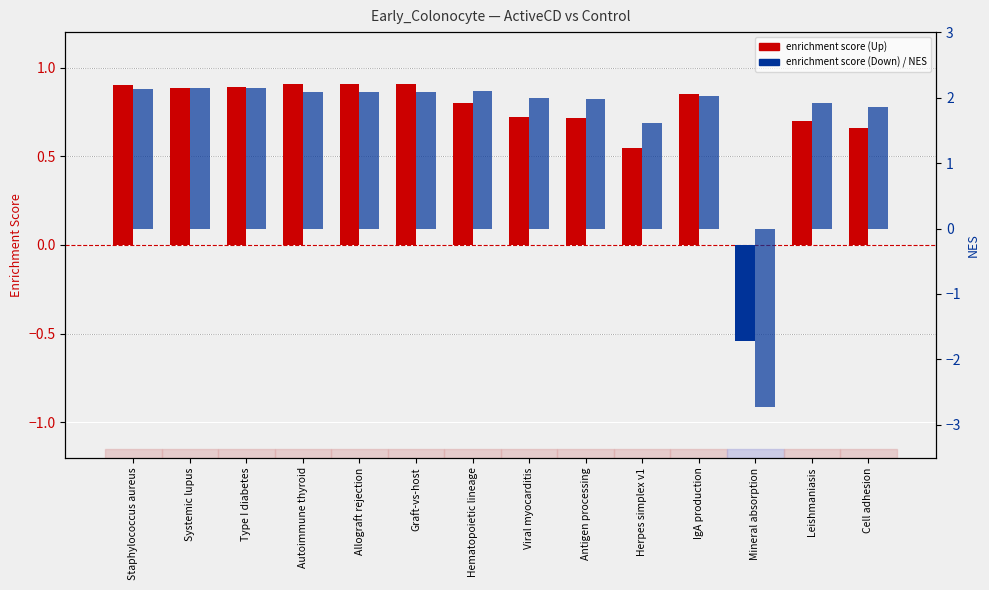

At which label is NES closest to 0?

Herpes simplex v1